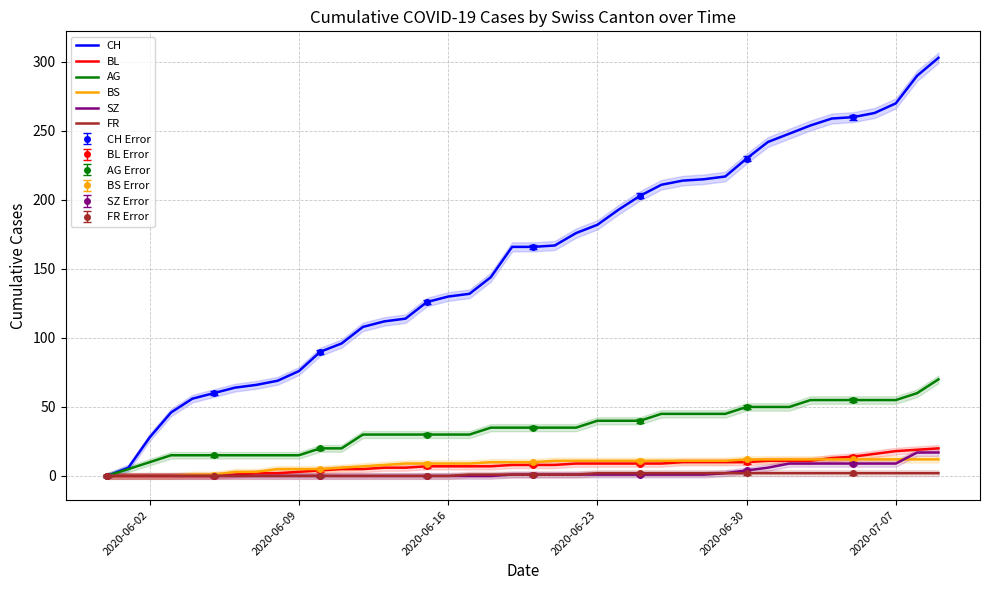

Which series has the largest total across all categories?

CH